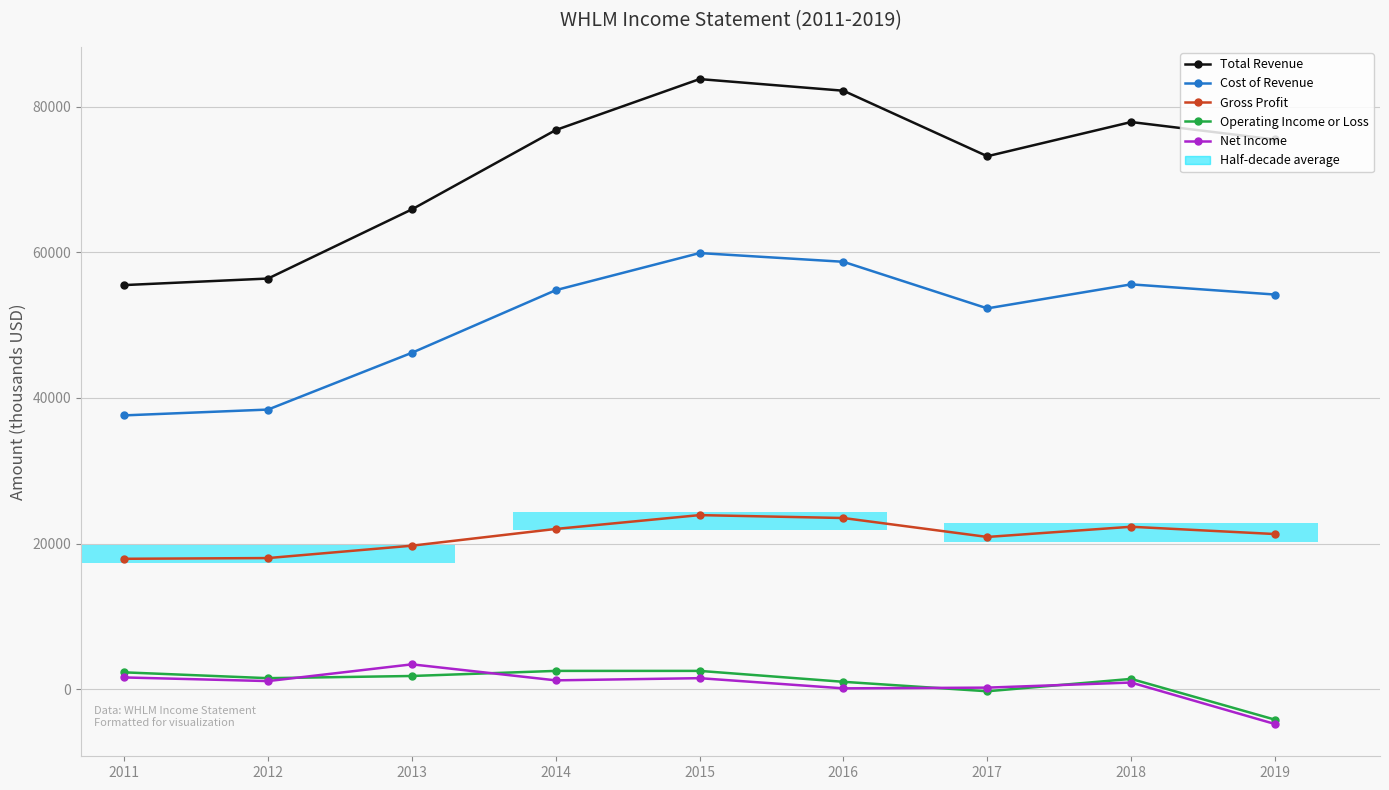

Is it true that Net Income equals 2466 at 2015?

False